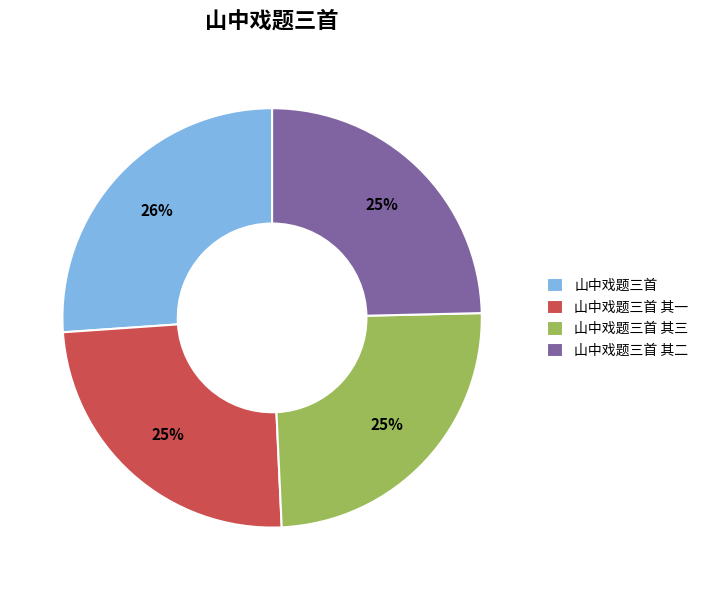

To the nearest percent, what is the average slice percentage?

25%